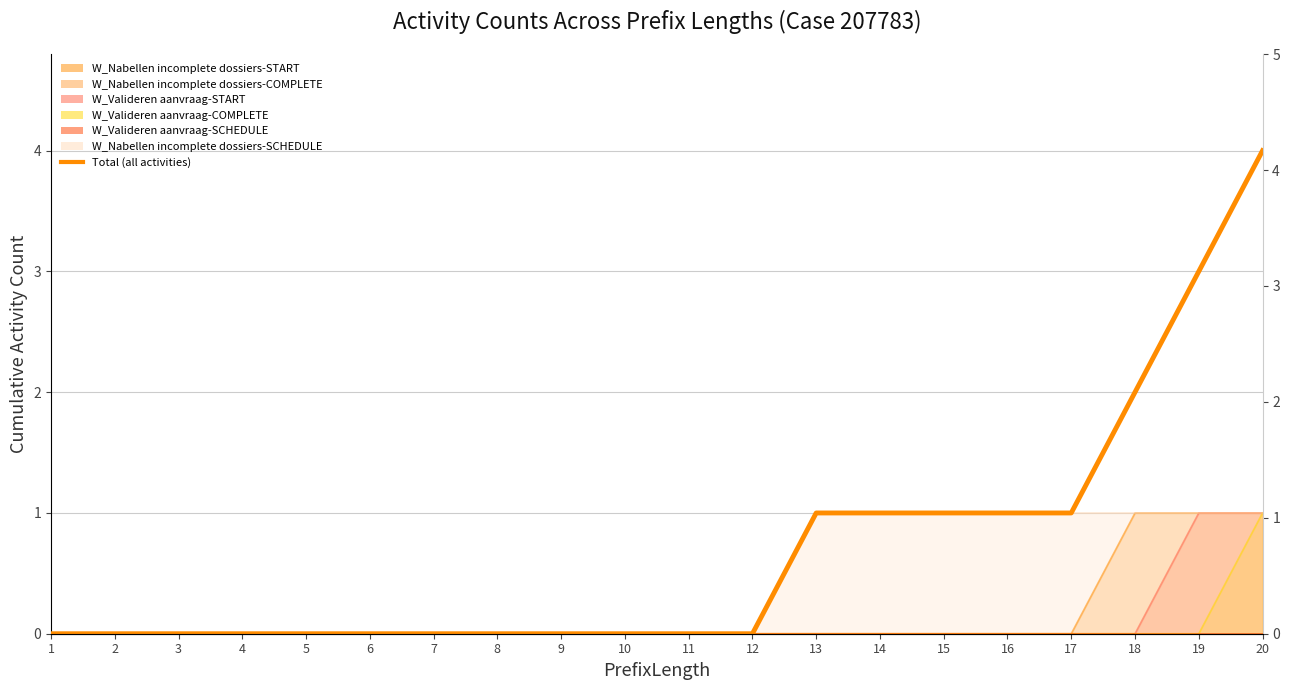

The chart shows a value of 1 at 15. True or false?

False